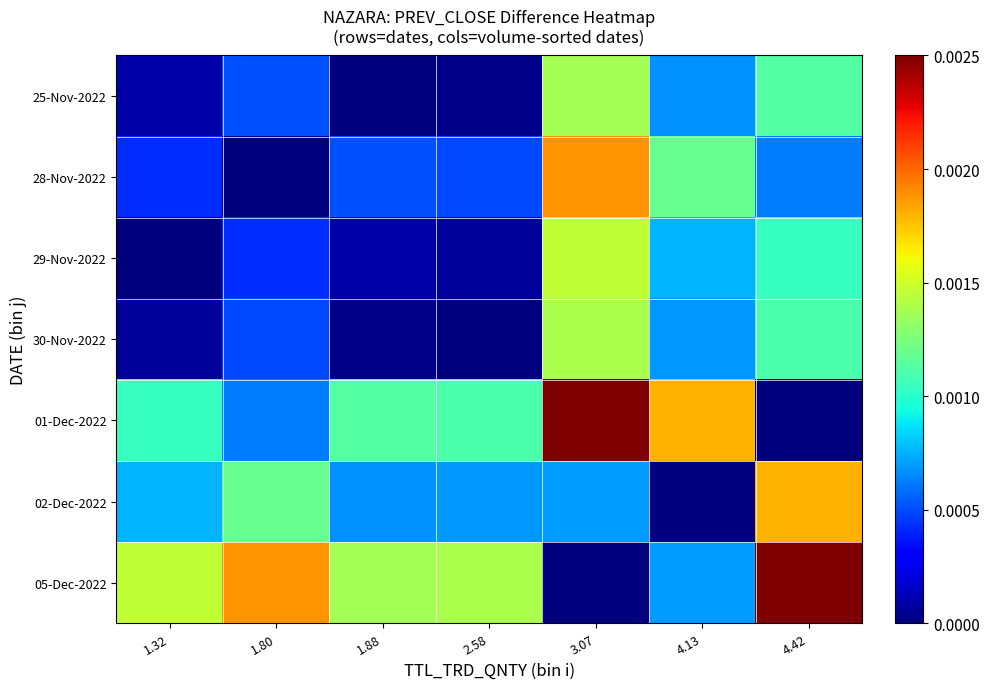

How many distinct data groups are displayed?

7